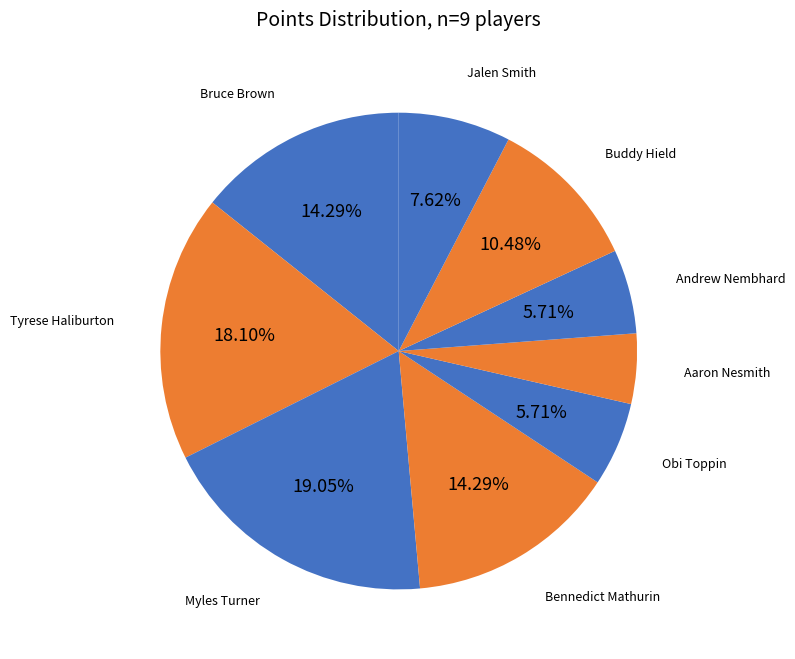

How many slices are in this pie chart?

9